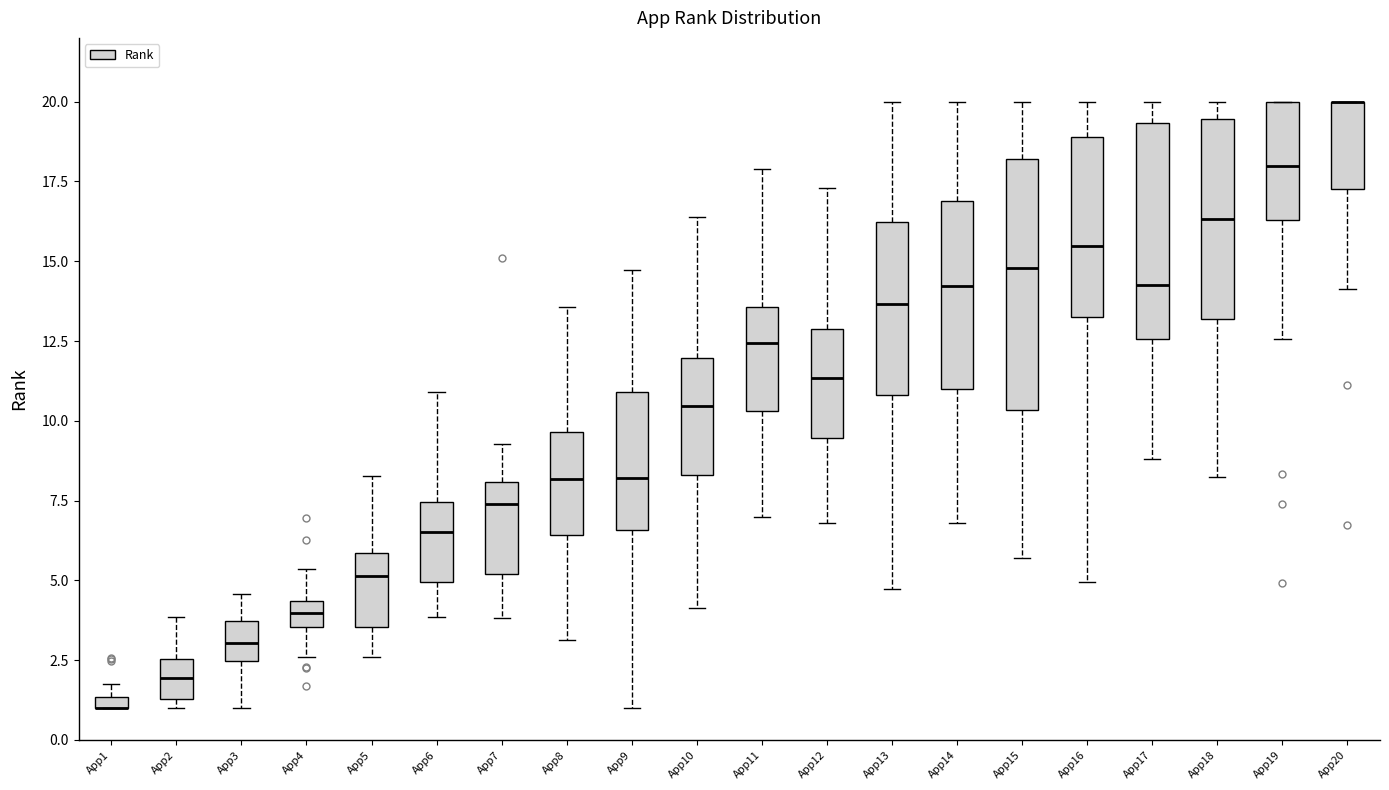

Comparing the boxes themselves (not the whiskers), which one is the tallest?

App15